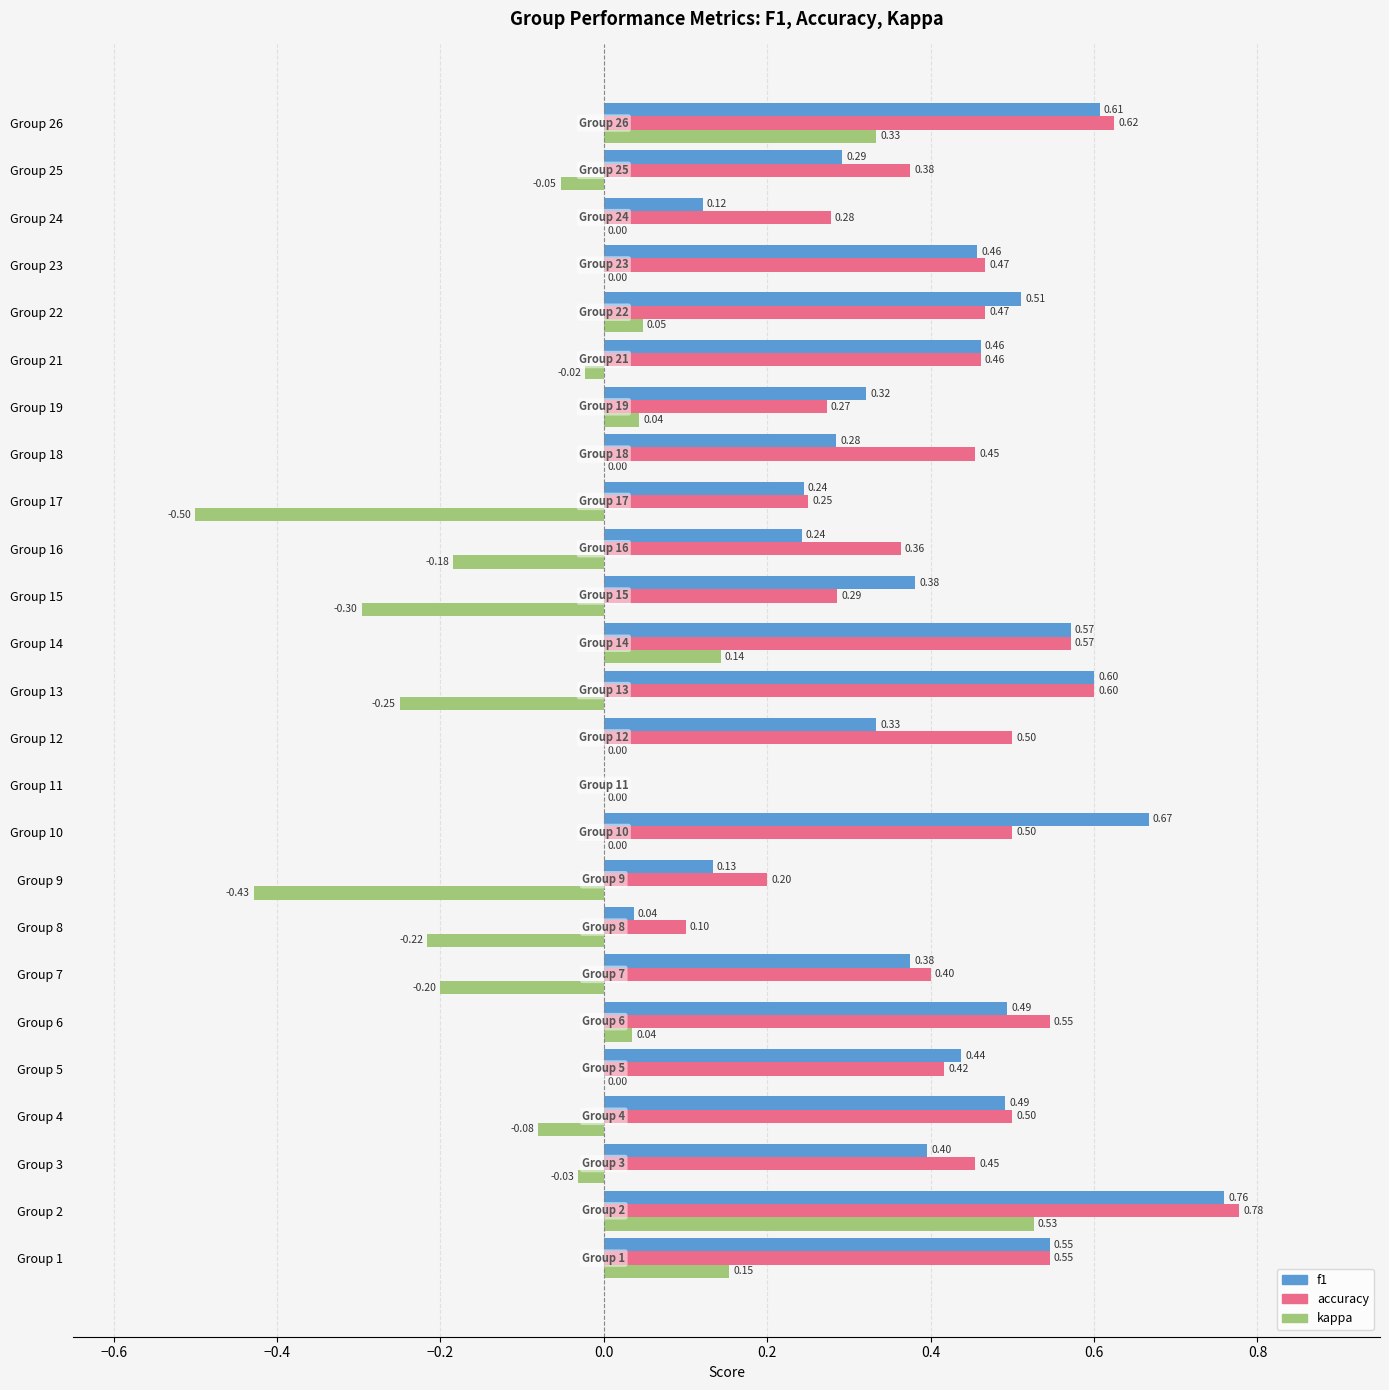

At which category is the sum across all series the highest?

Group 2